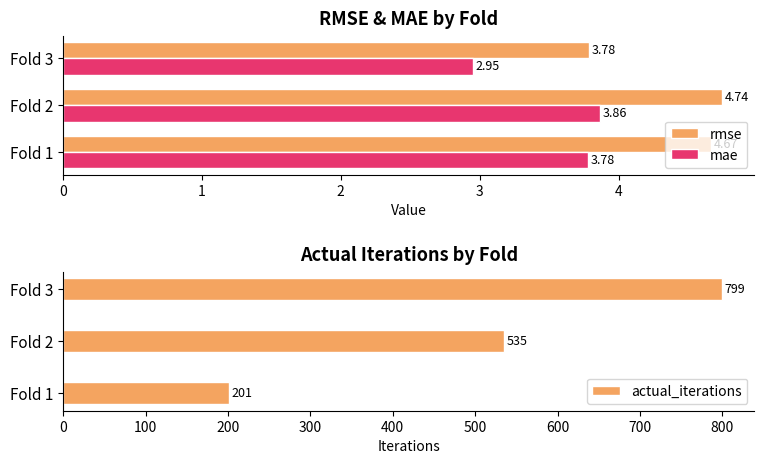

What is the maximum value for actual_iterations?

799